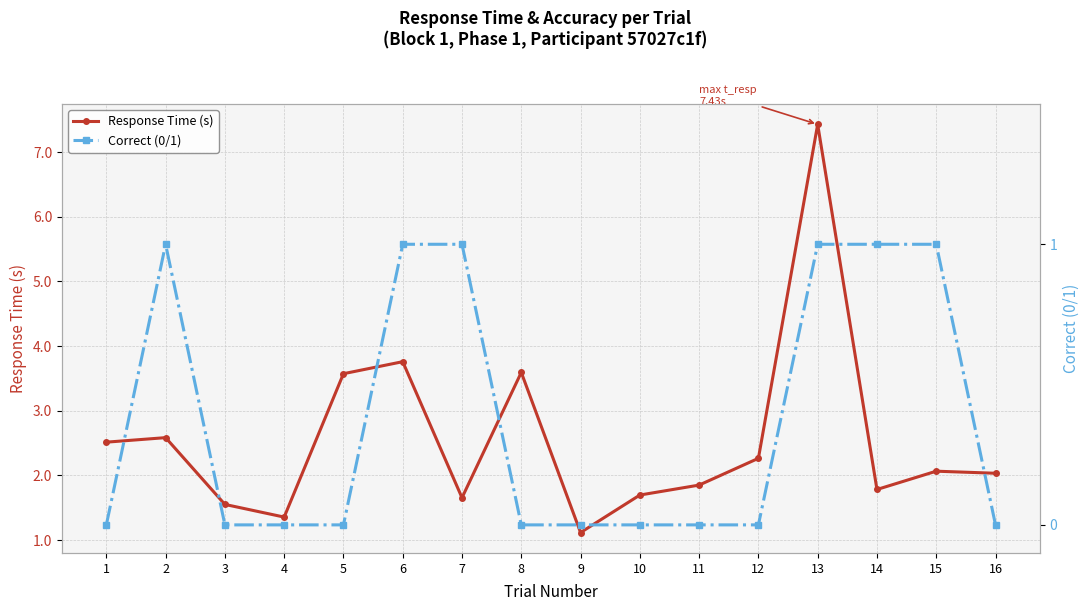

What are all the series names shown in the legend?

Response Time (s), Correct (0/1)